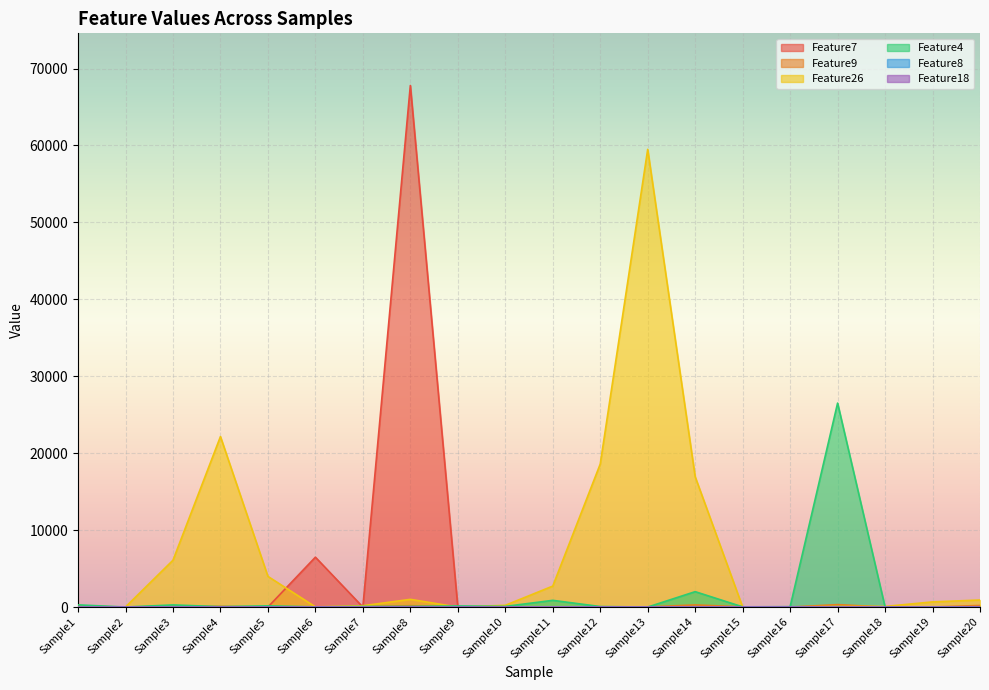

What are all the series names shown in the legend?

Feature7, Feature9, Feature26, Feature4, Feature8, Feature18